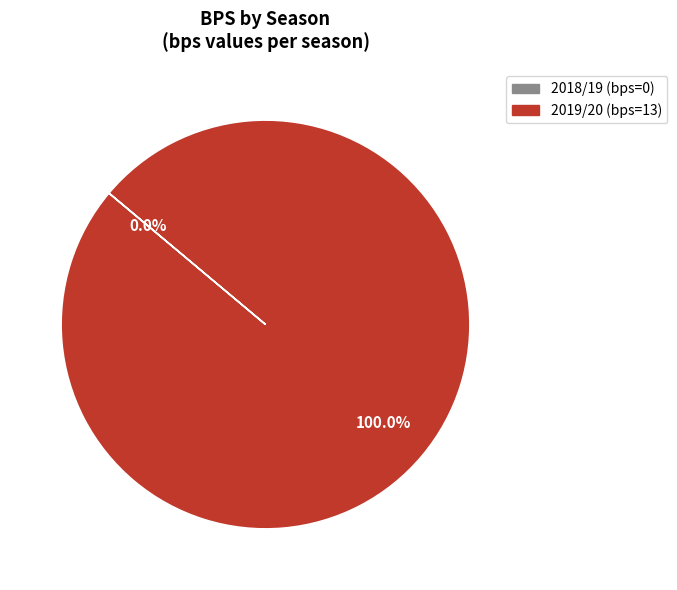

Is there any slice that represents more than half of the pie?

Yes